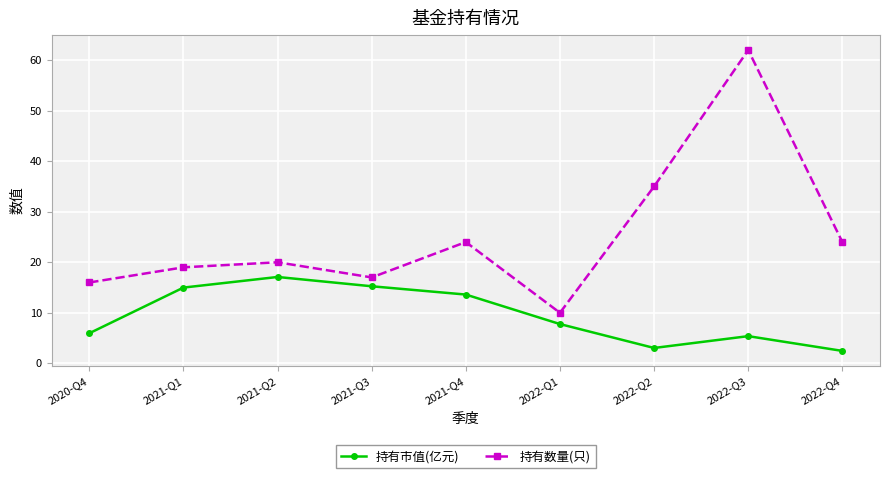

What is the smallest value displayed?

2.5